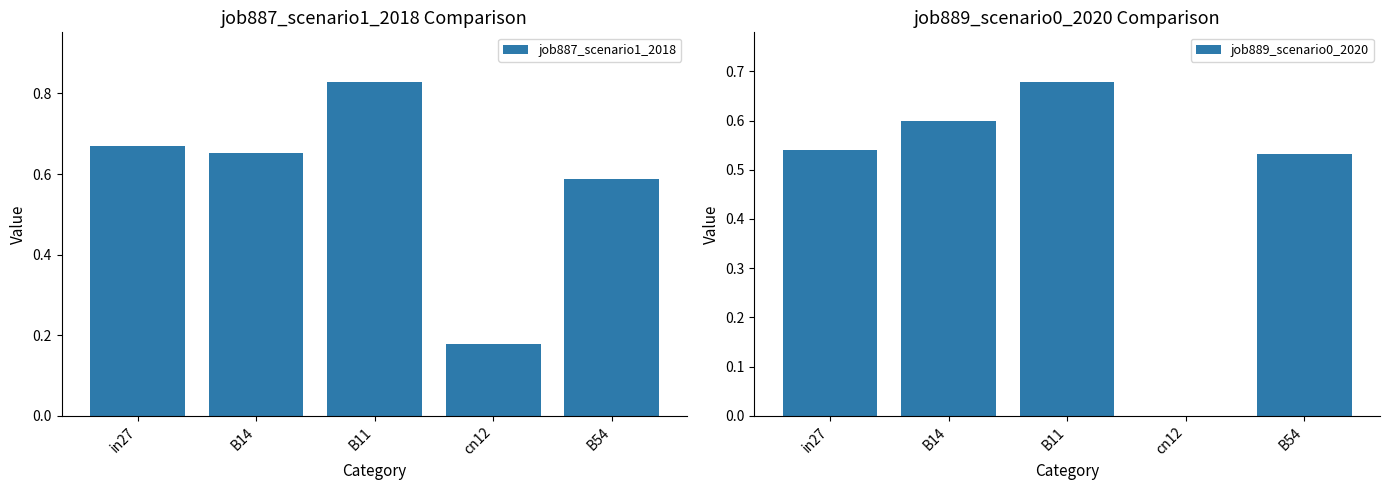

What is the difference between the maximum and minimum values in the job887_scenario1_2018 series?

0.6